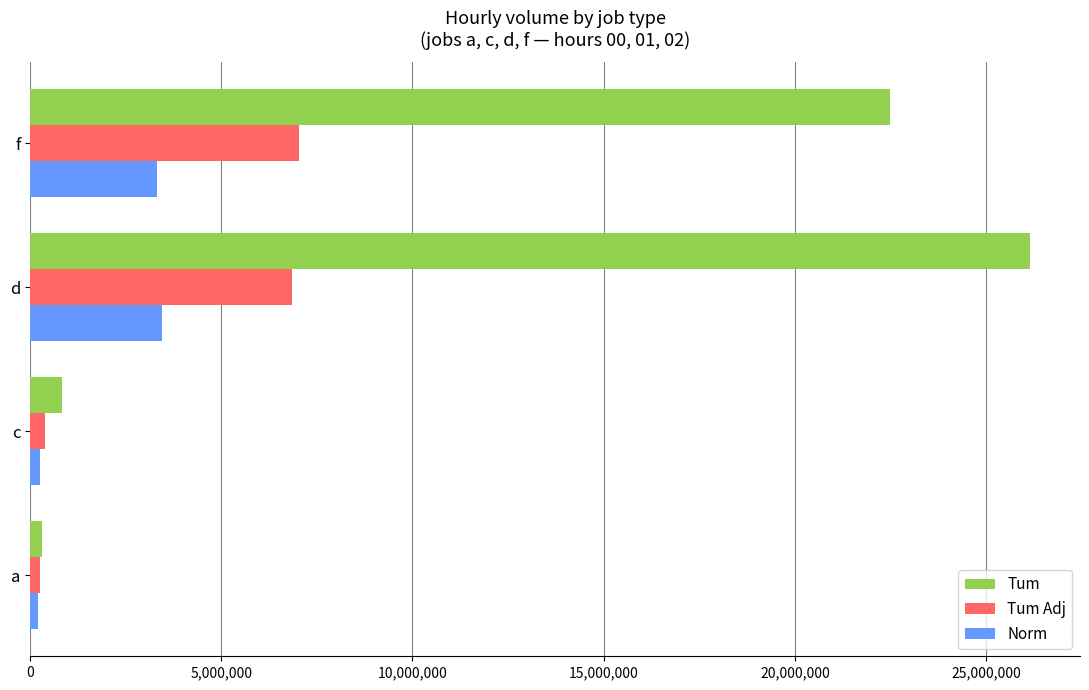

Which series has the largest range (max minus min)?

Tum